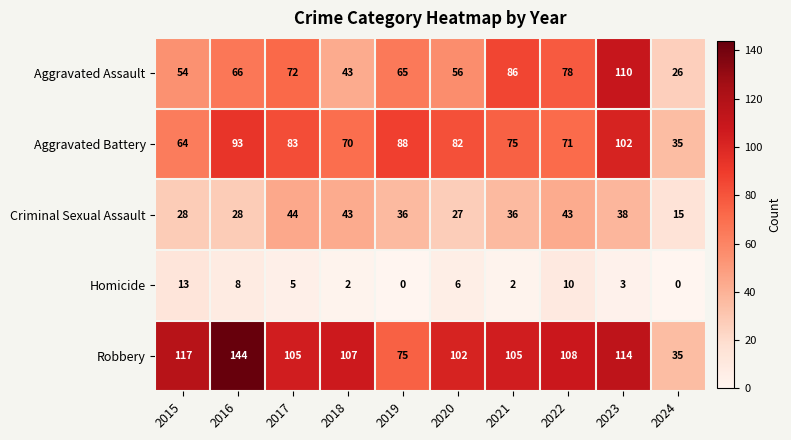

The value of Robbery at 2021 is 105. True or false?

True